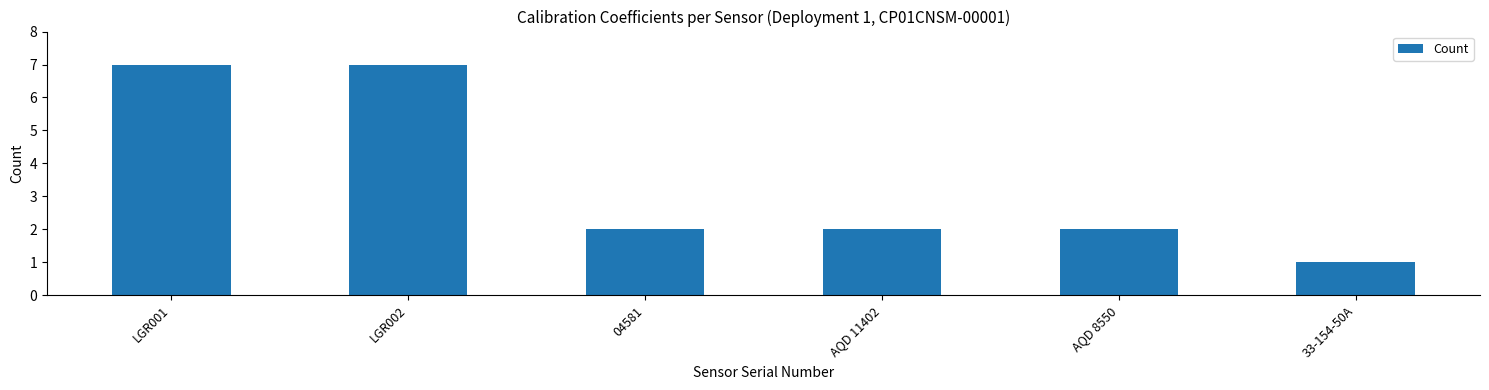

What is the change in value from LGR002 to 04581?

-5